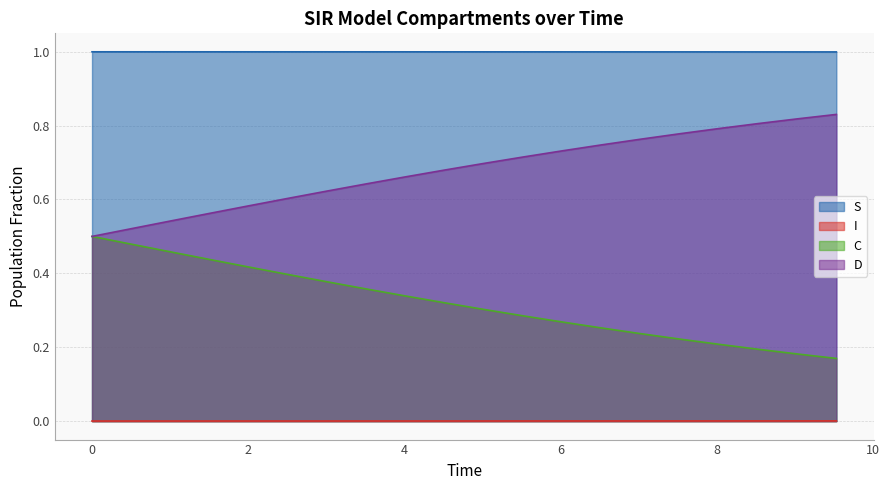

How many C values are between 0 and 1?

20